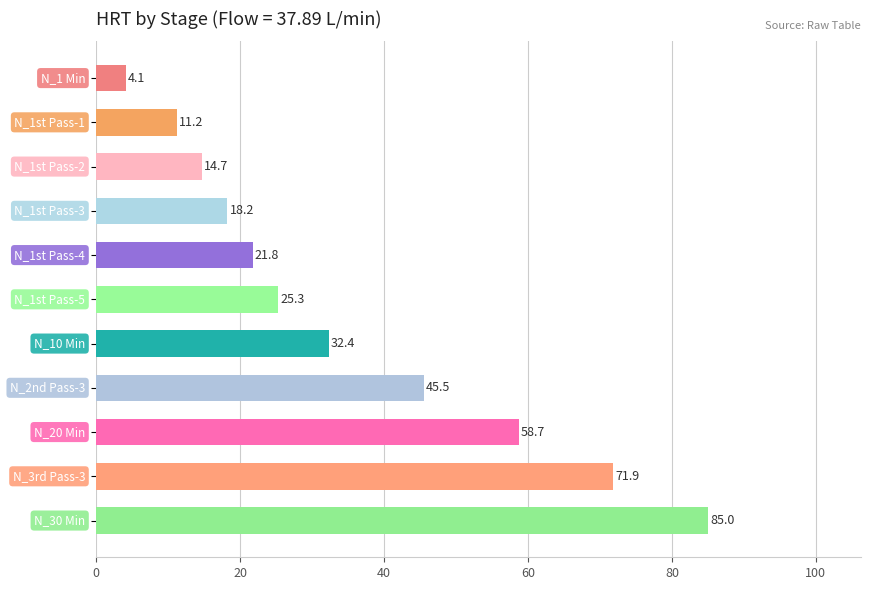

How many bars are there in total?

11